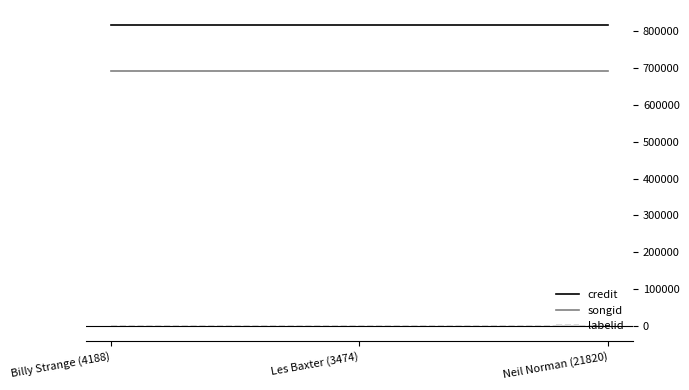

The labelid series shows -1 at Les Baxter (3474). True or false?

True